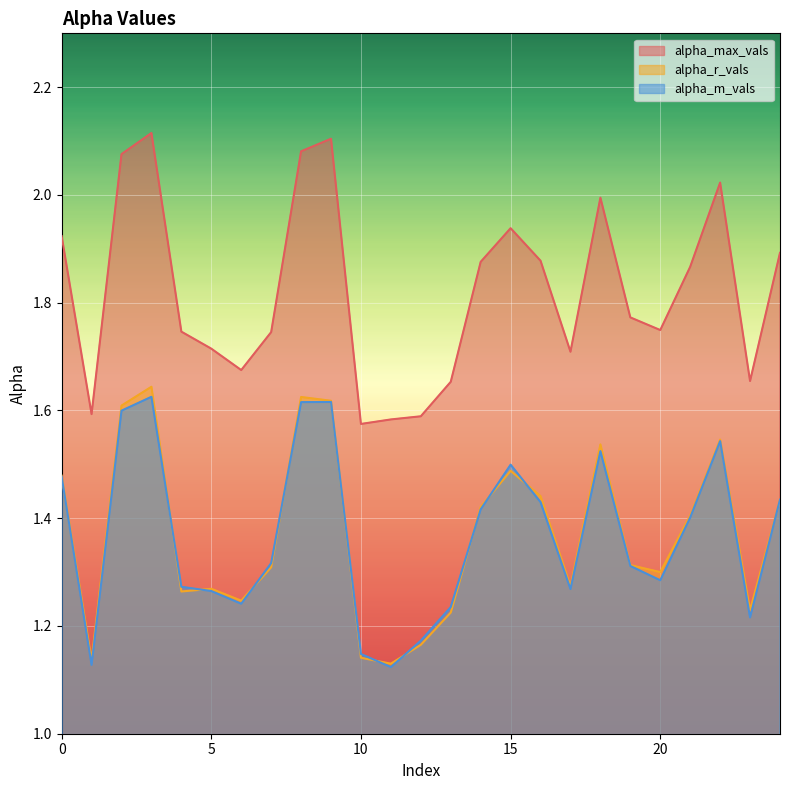

What are all the series names shown in the legend?

alpha_max_vals, alpha_r_vals, alpha_m_vals